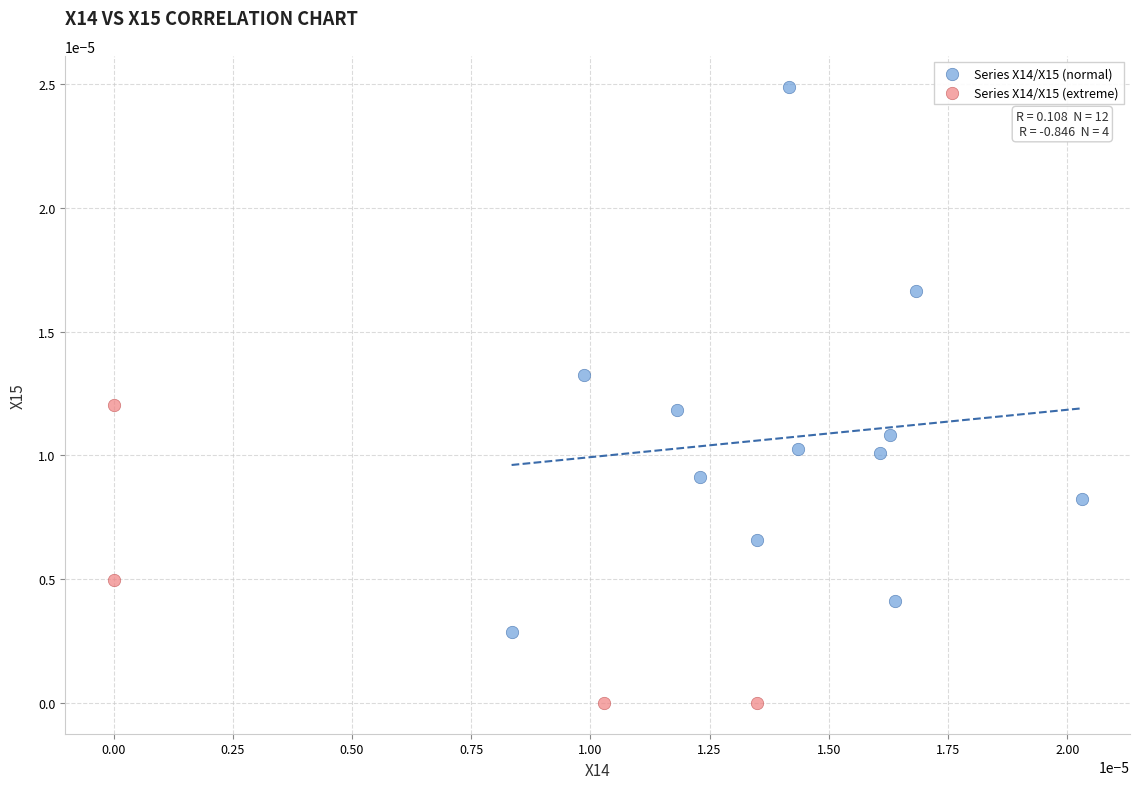

Which series has the largest Y range (max minus min)?

Series X14/X15 (normal)